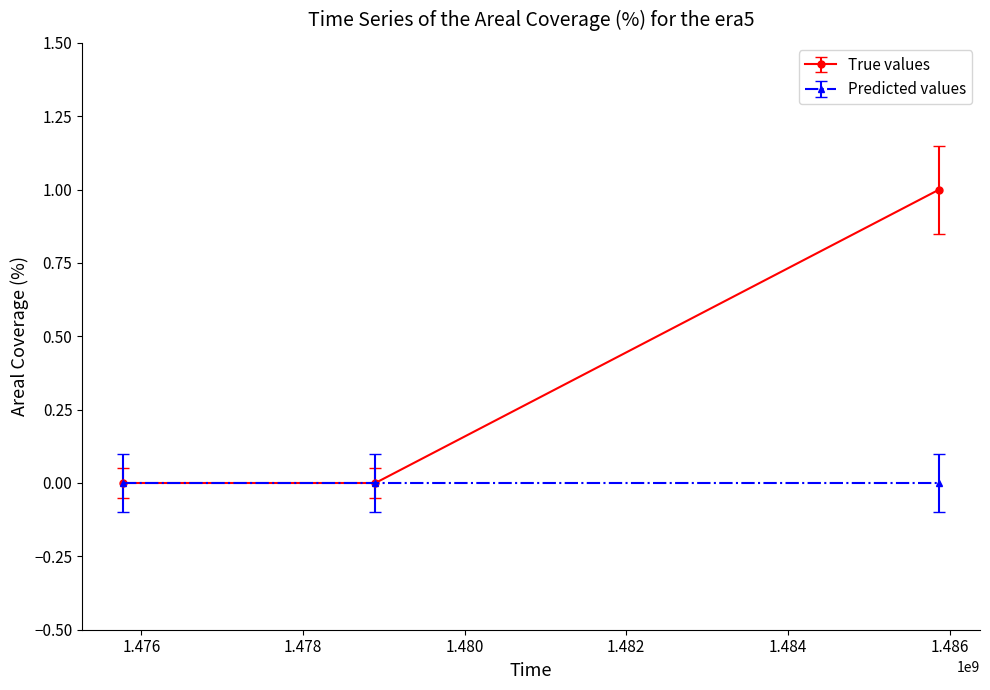

How many lines are shown in the chart?

2